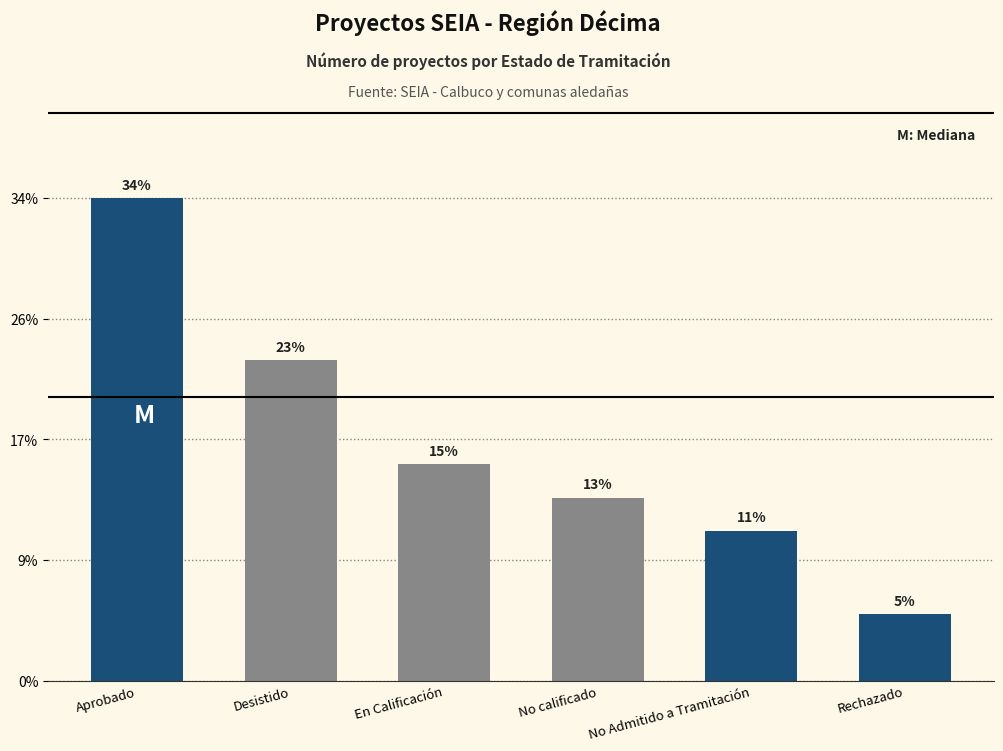

What is the label of the 2nd bar from the left?

Desistido